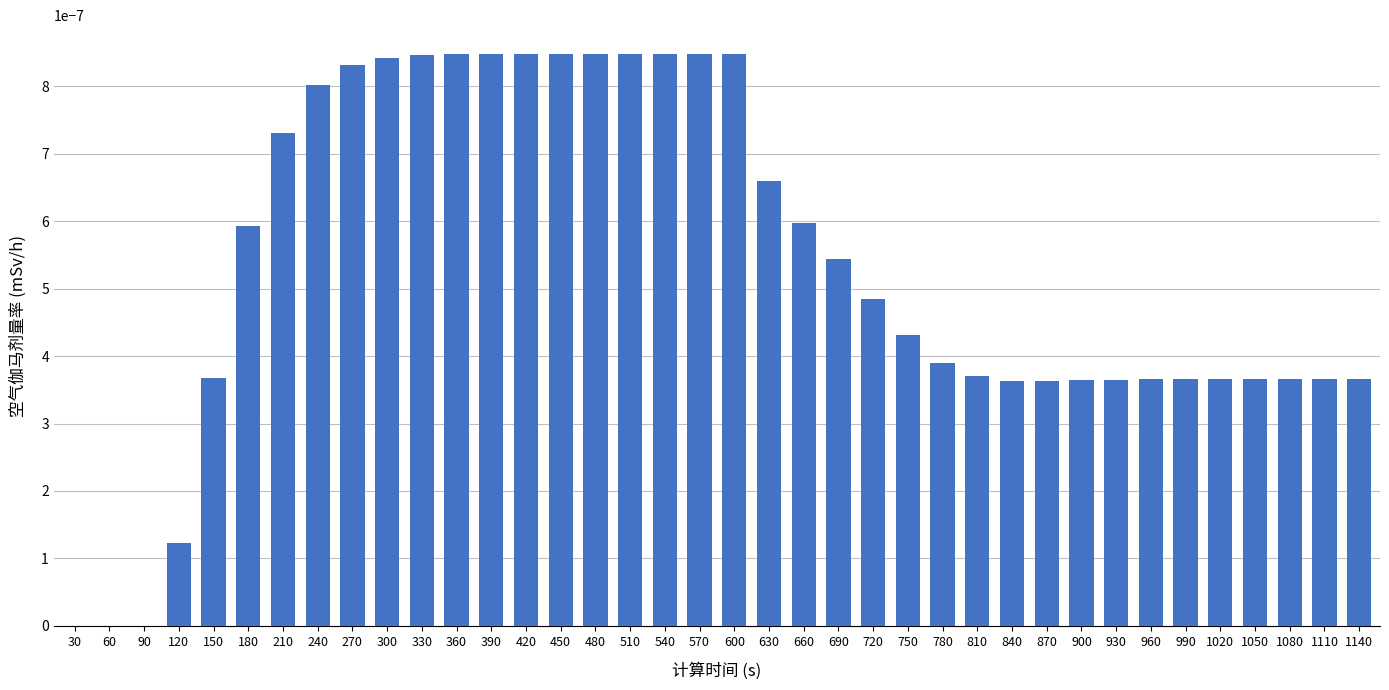

True or false: the data shows 0.0 at 600.

True